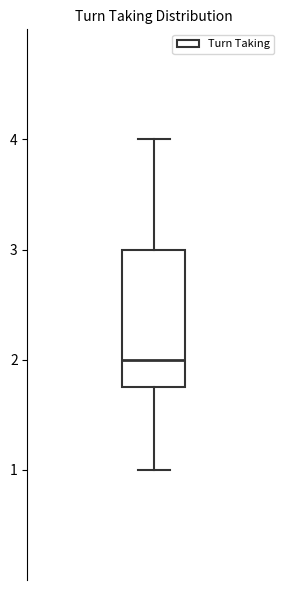

Where does the median line of the box sit on the y-axis? The values are not printed on the chart, so give them approximately, as read against the axis.

2.0